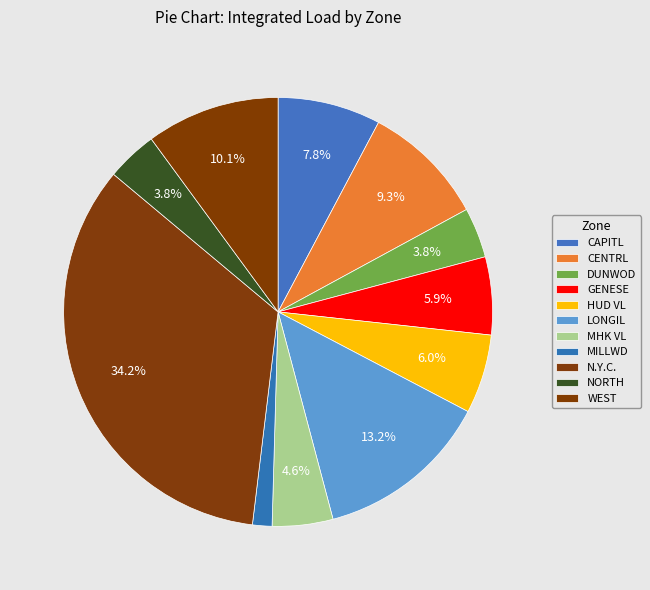

True or false: NORTH accounts for 18% of the total.

False